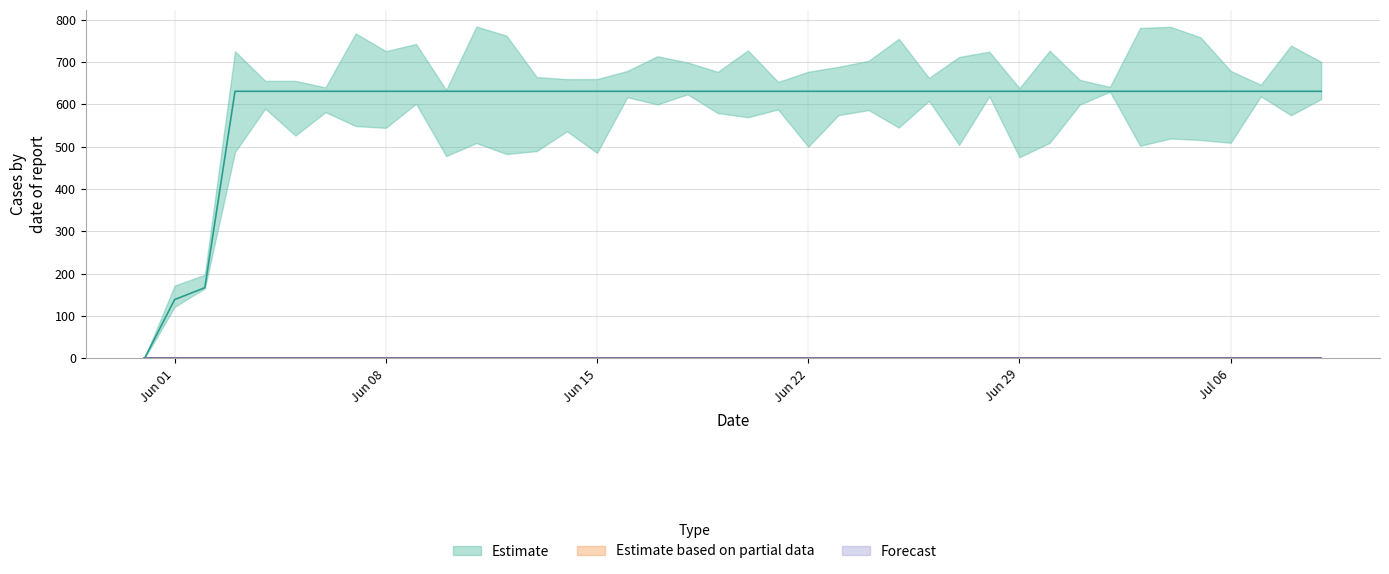

True or false: Forecast and Estimate based on partial data intersect in this chart.

False